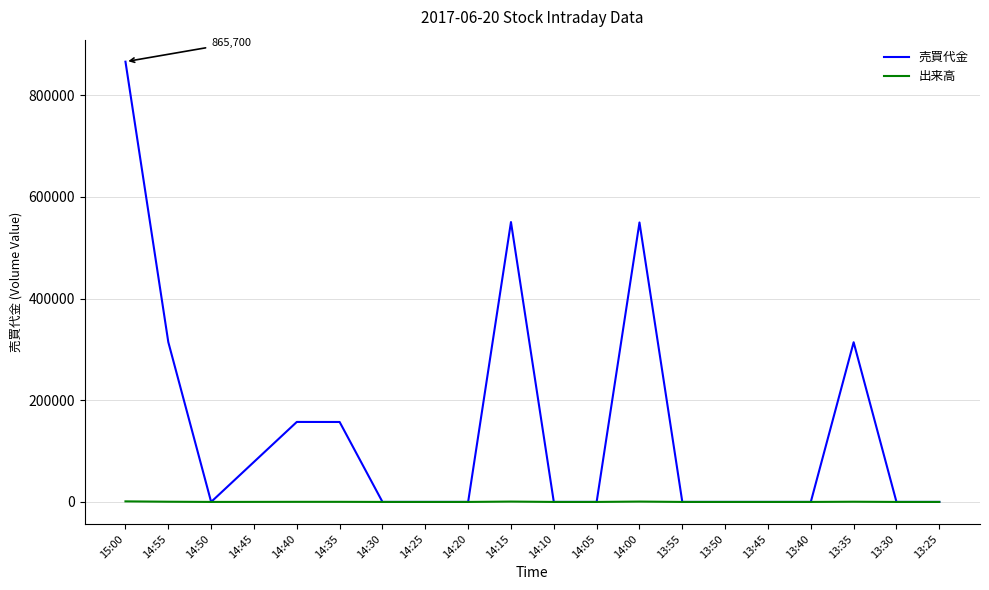

At how many categories does at least one series exceed 531288?

3